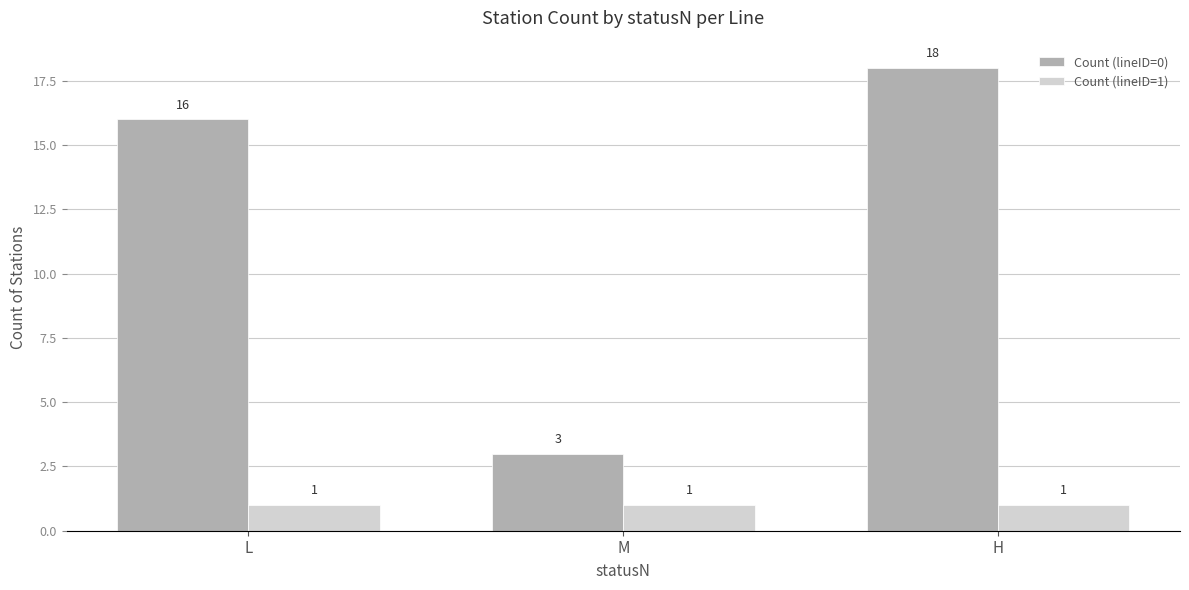

Is it true that Count (lineID=1) equals 1 at H?

True